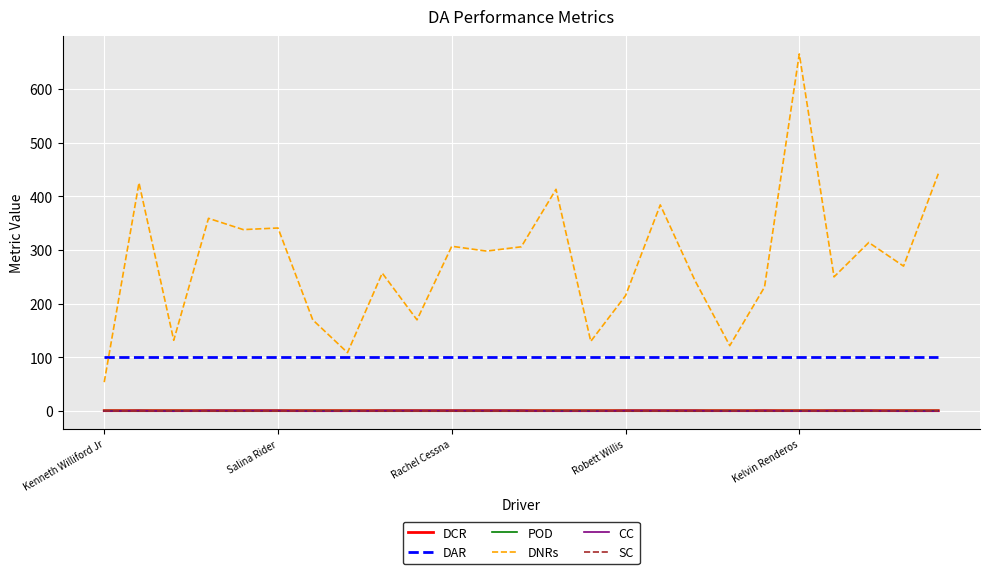

What are all the series names shown in the legend?

DCR, DAR, POD, DNRs, CC, SC